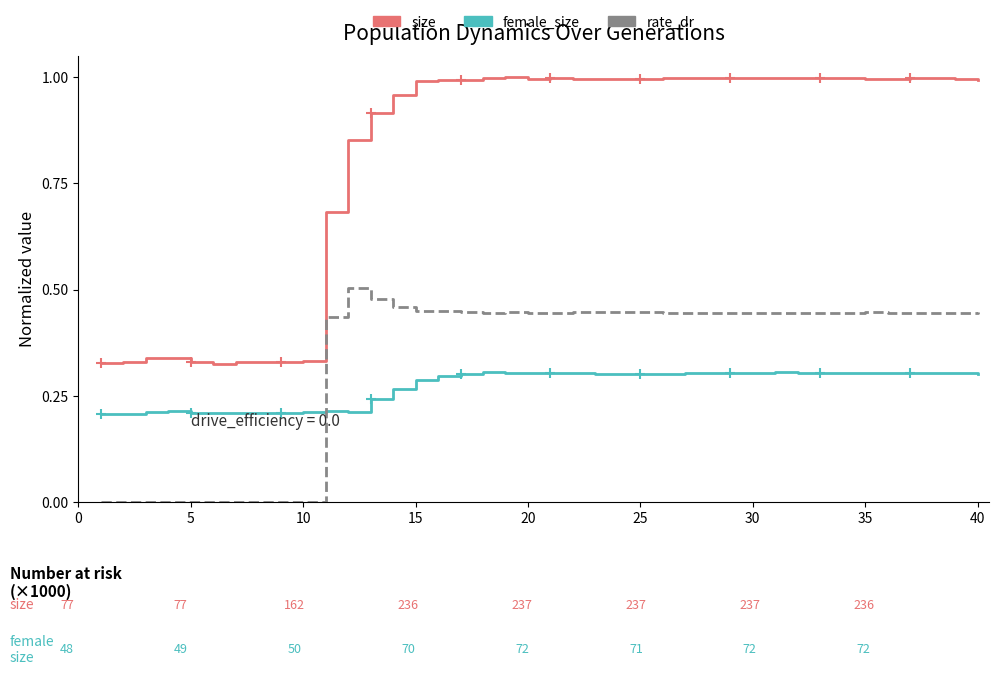

Which series has the largest total across all categories?

size